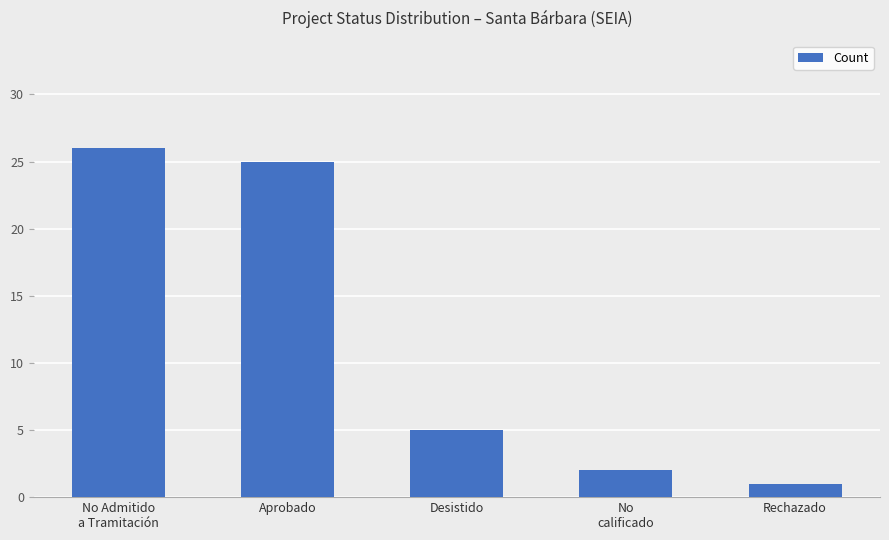

At which label does the data first exceed 5?

No Admitido
a Tramitación